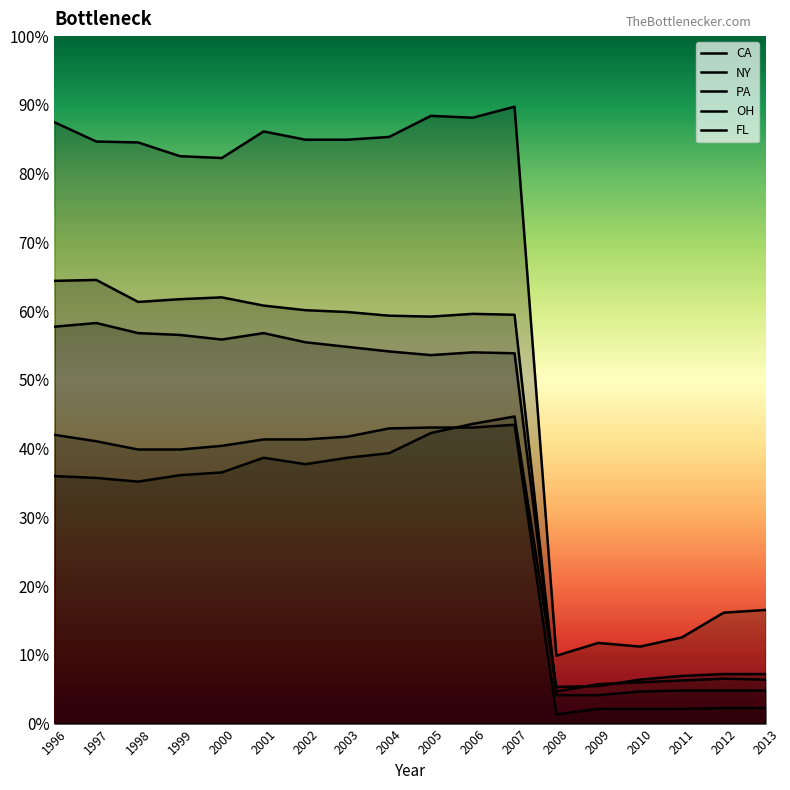

Does the chart display data point markers on the line(s)?

No